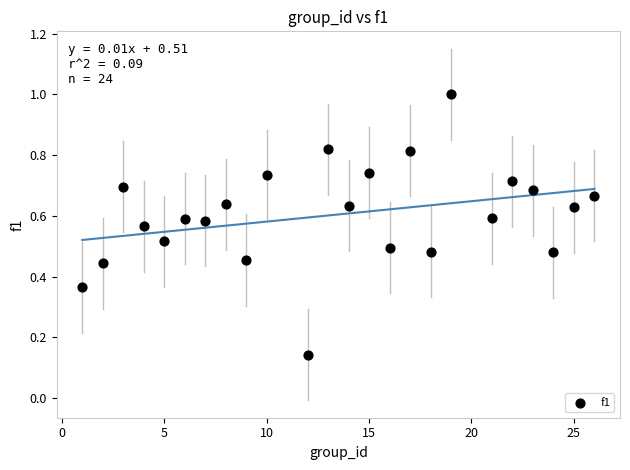

What is the range of Y values (max minus min)?

0.9